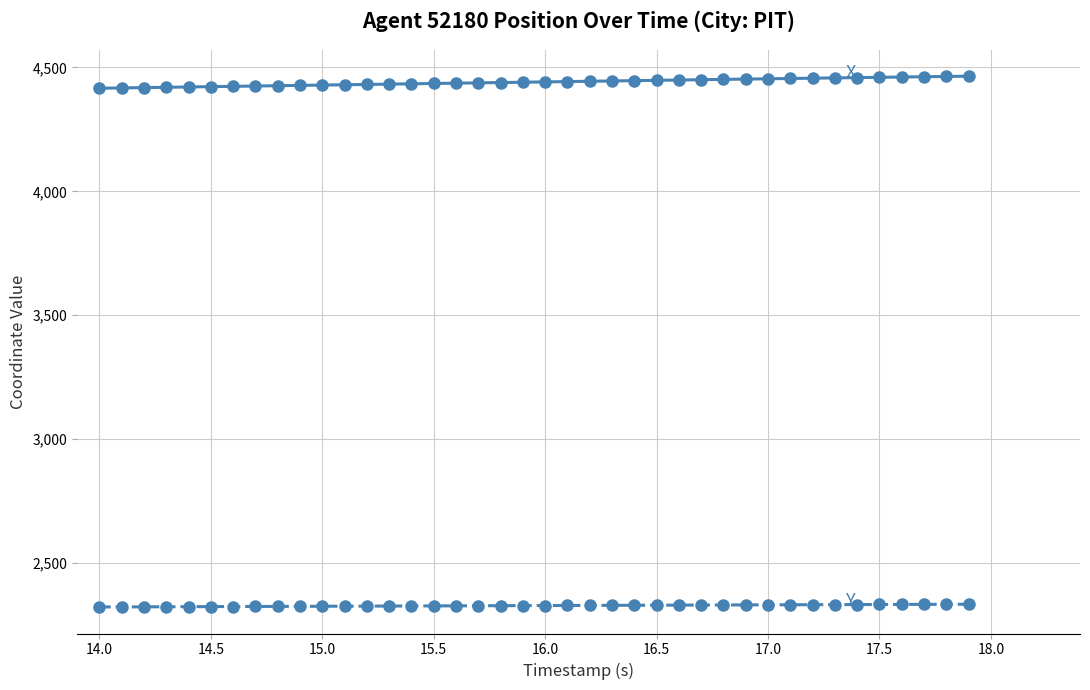

What is the smallest value displayed?

2322.6